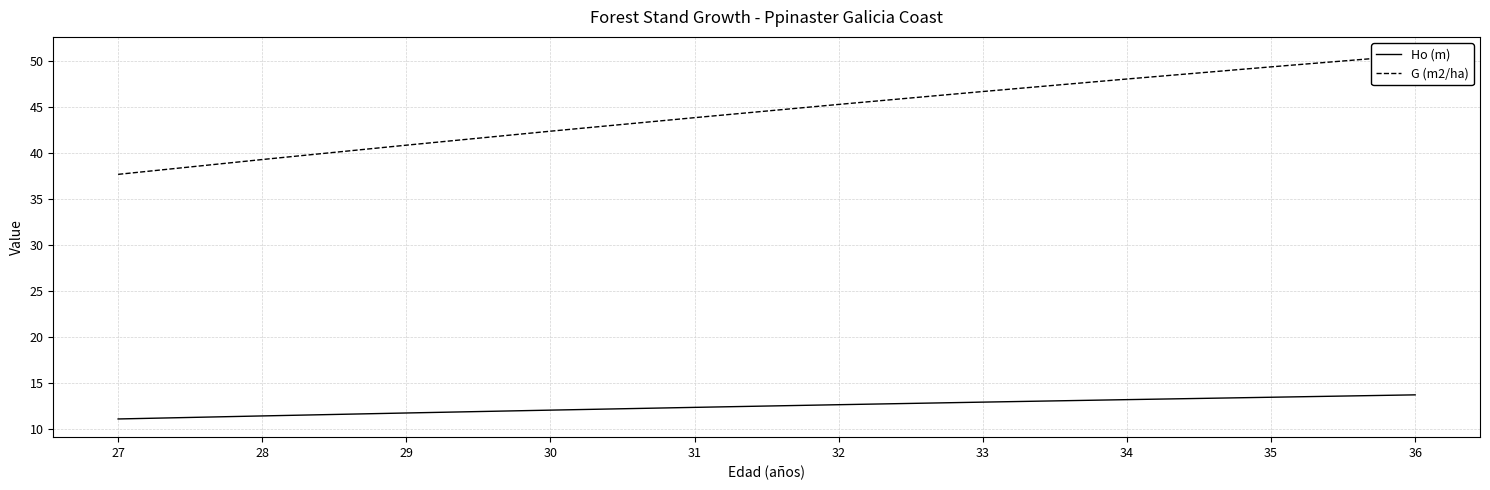

Reading left to right, what are all the values shown in this chart?

Ho (m): 11.1	11.4	11.7	12.0	12.3	12.6	12.9	13.2	13.4	13.7
G (m2/ha): 37.6	39.2	40.8	42.3	43.8	45.2	46.6	48.0	49.3	50.6